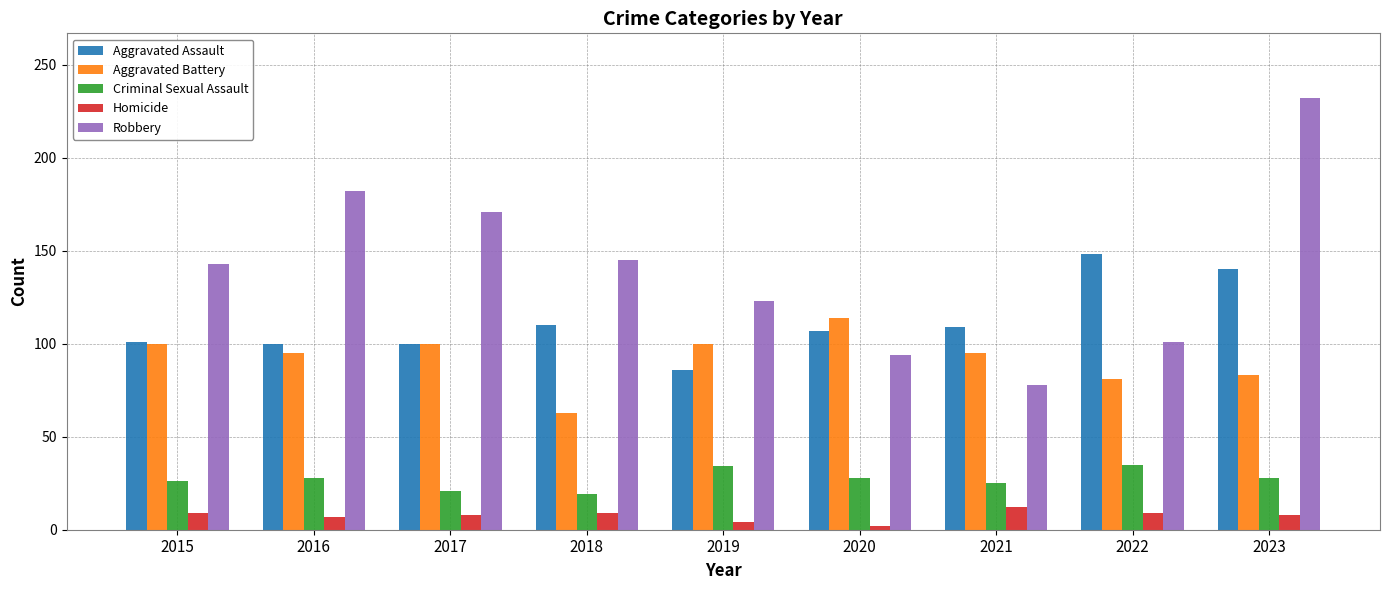

At which category is the sum across all series the highest?

2023